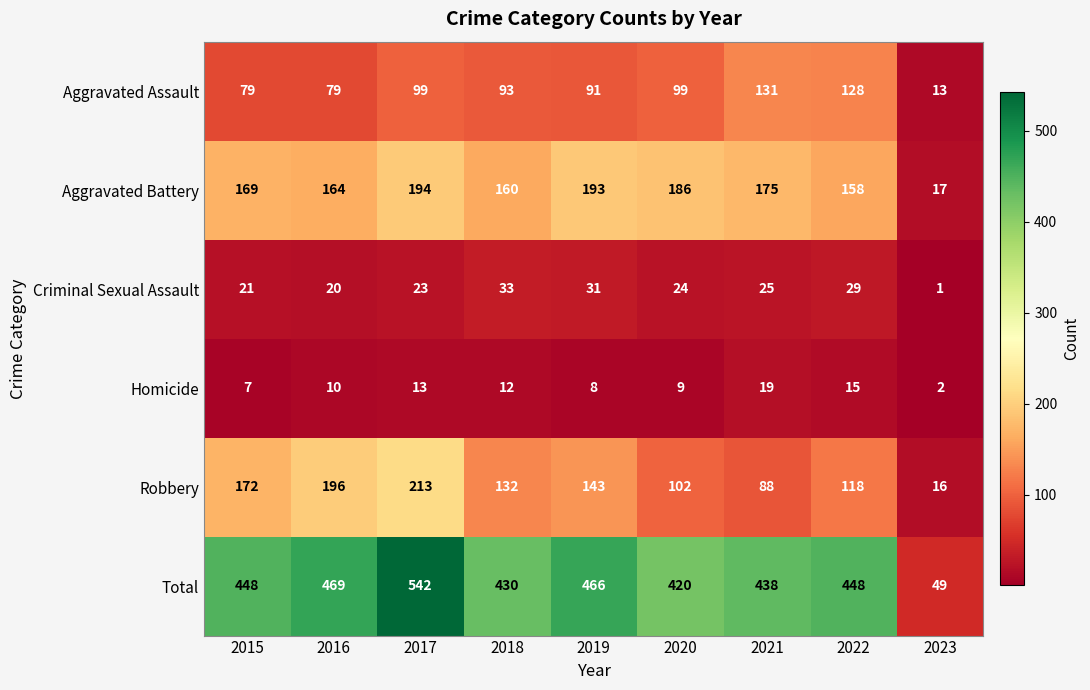

What is the highest value of the Aggravated Battery series?

194